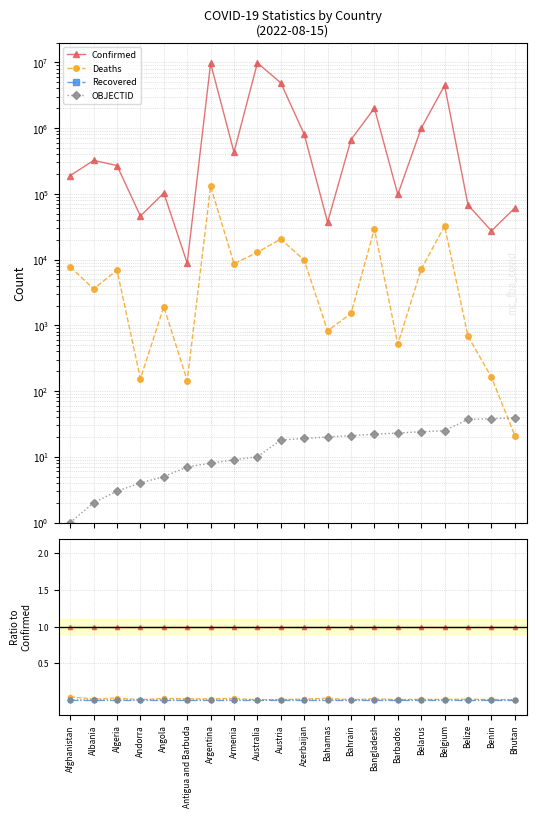

At which label is Confirmed closest to 1?

Afghanistan